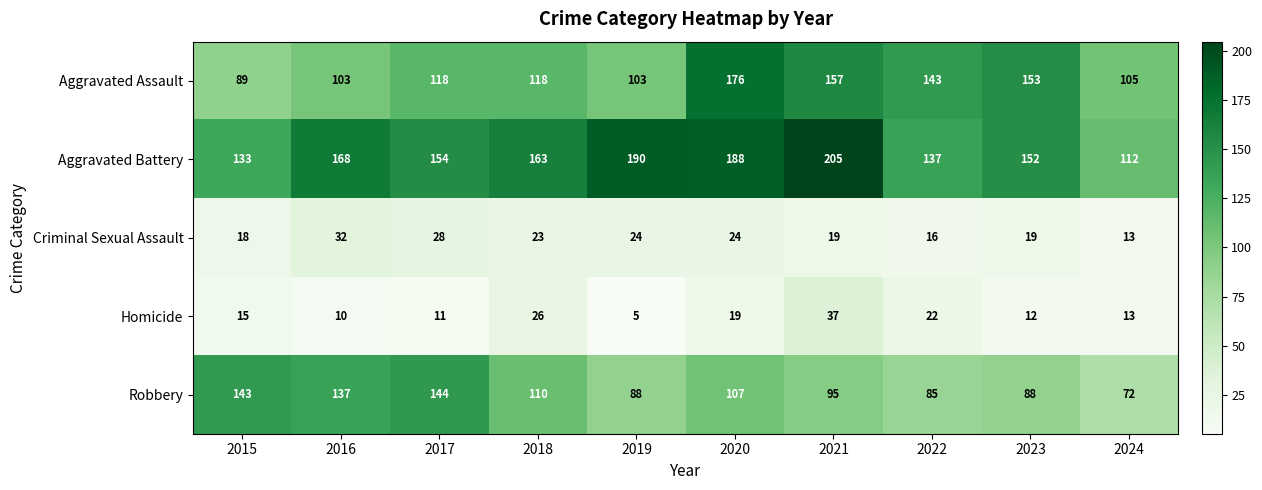

What is the difference between the Homicide values at 2015 and 2020?

4